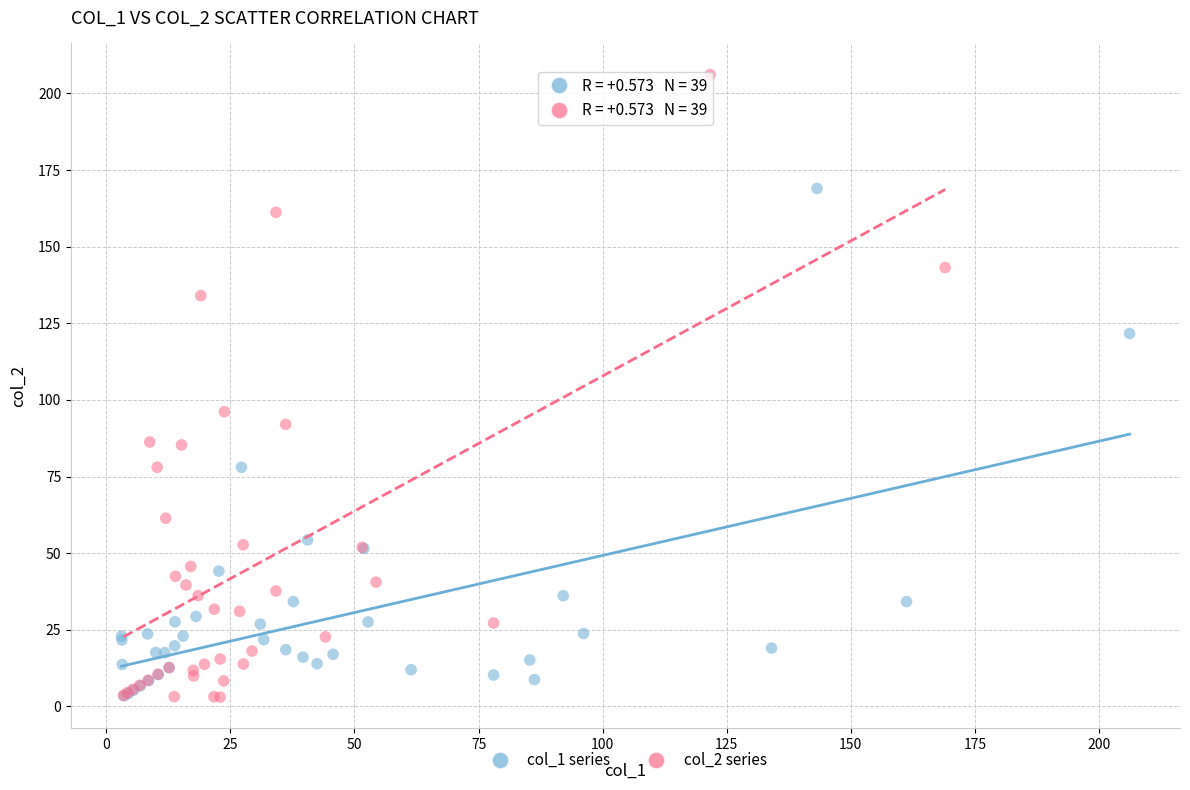

Which series reaches the maximum Y coordinate?

col_2 series